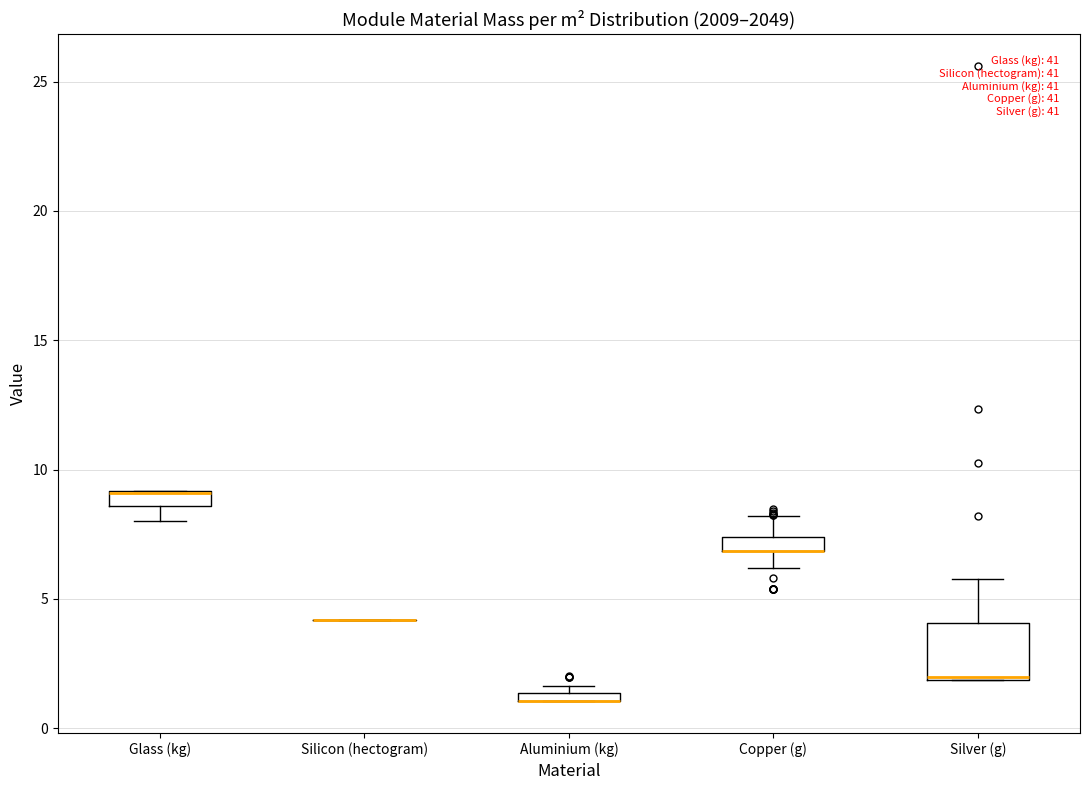

Comparing the boxes themselves (not the whiskers), which one is the tallest?

Silver (g)